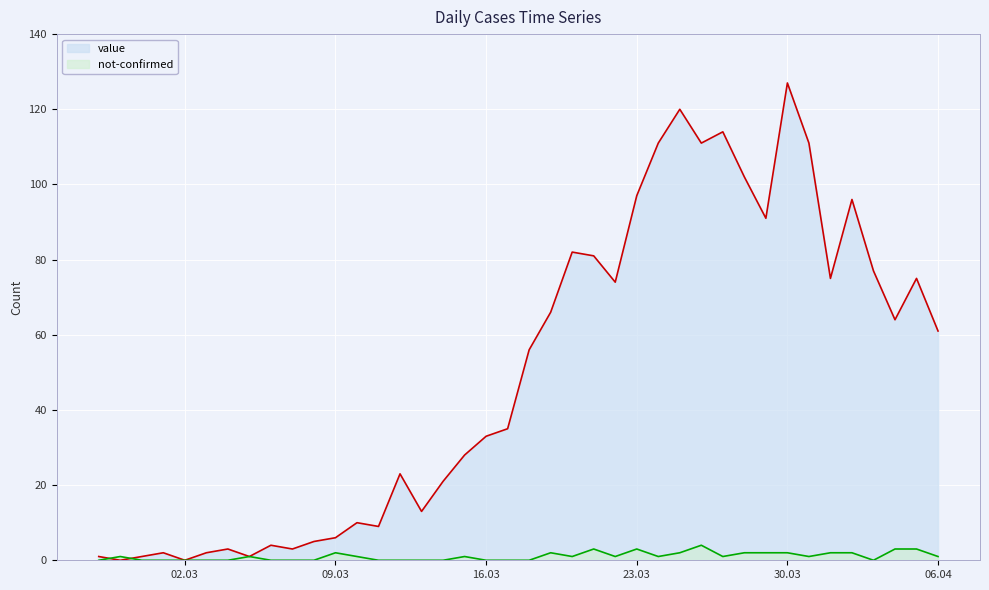

What is the difference between the value values at 2020-04-03 and 2020-03-26?

34